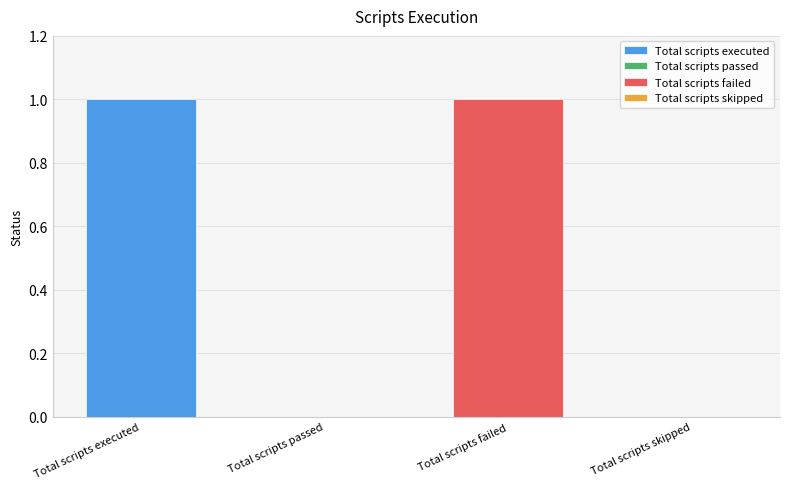

Reading left to right, transcribe all the data shown in this chart.

1	0	1	0